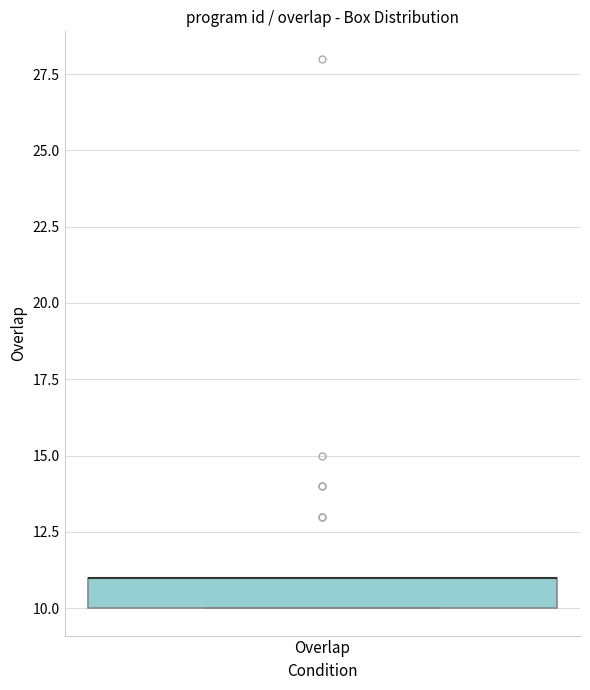

Read this box plot against the y-axis: the position of the median line, the range covered by the box, and the ends of both whiskers. The values are not printed on the chart, so give them approximately, as read against the axis.

median 11 (drawn on the box's upper edge), box 10 to 11, whiskers 10 to 11